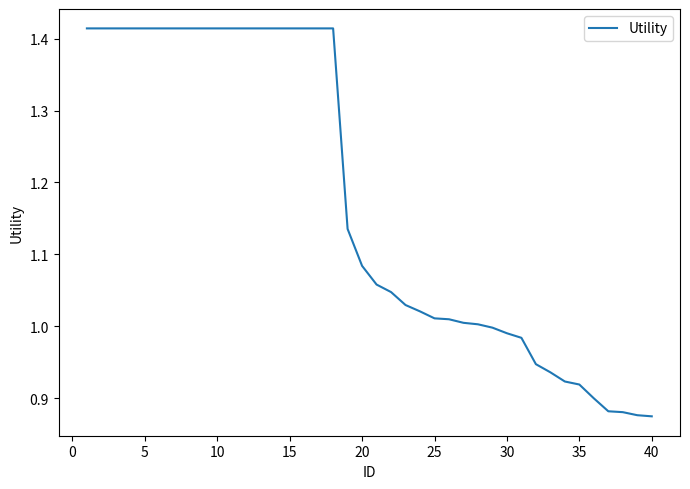

What is the difference between the maximum and second lowest values?

0.5